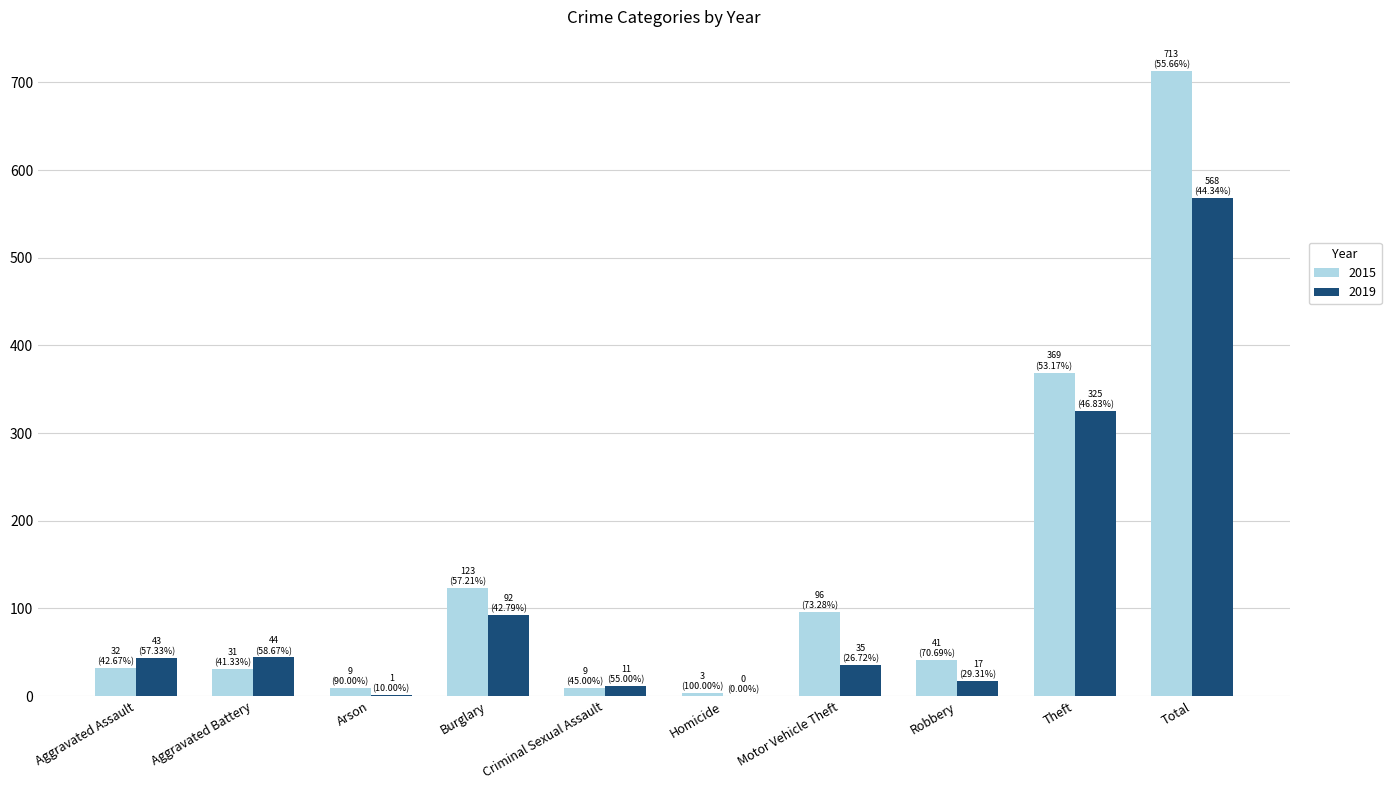

At which label does 2015 first exceed 41?

Burglary